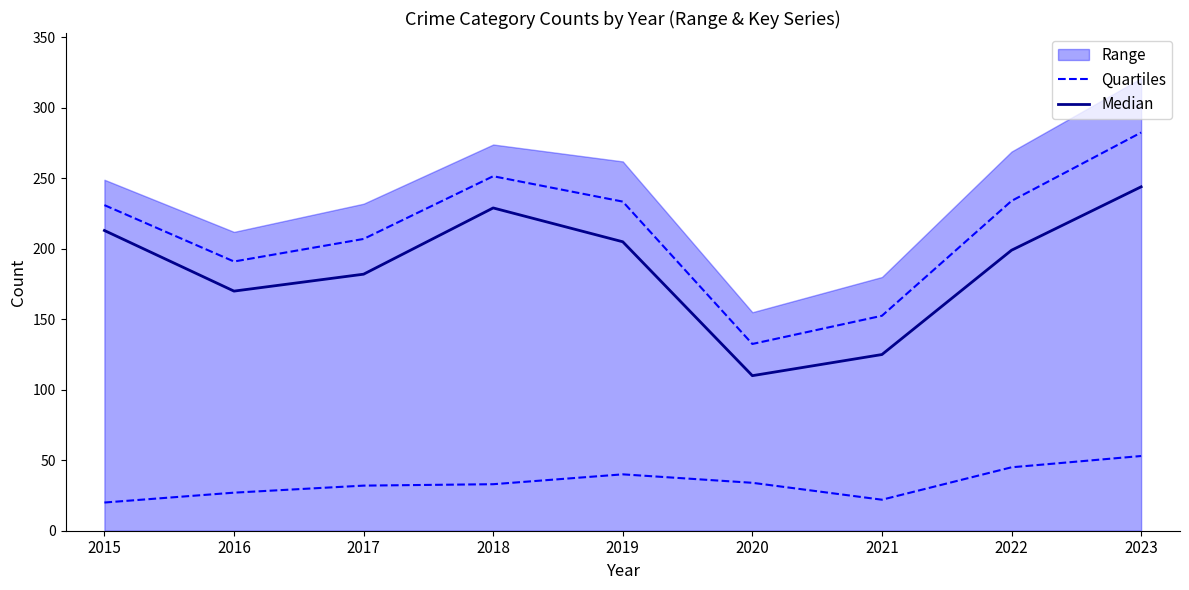

The value of Median at 2015 is 213.0. True or false?

True